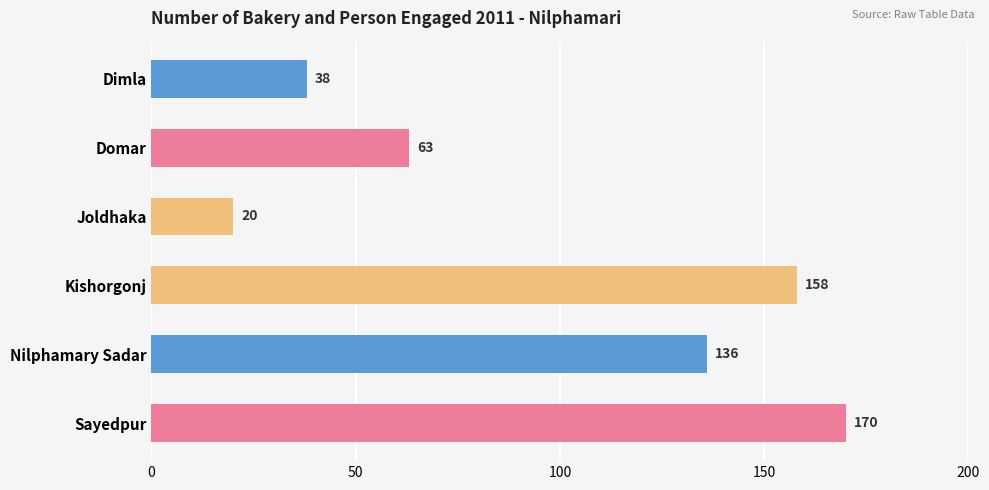

Does the chart contain stacked bars?

No